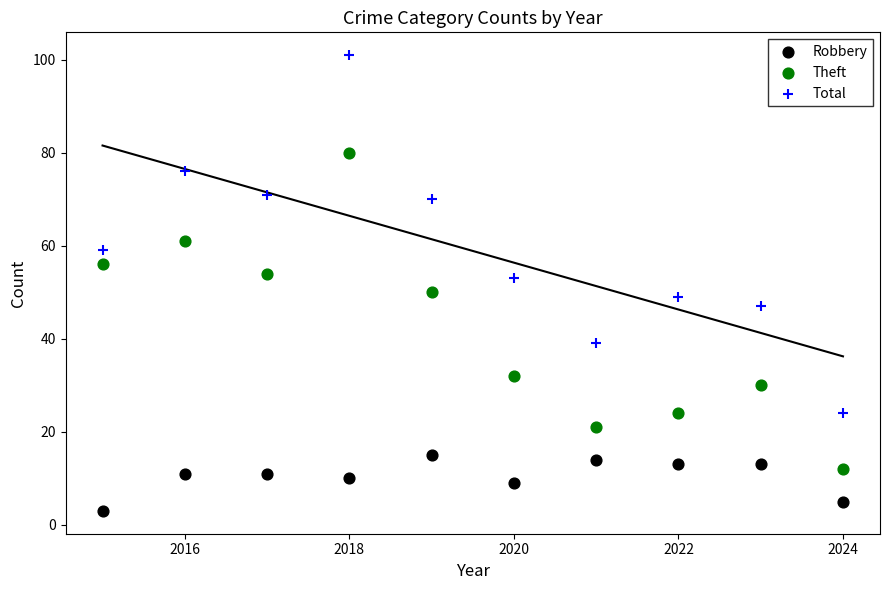

Across all data points, what is the range of Y values (max minus min)?

98